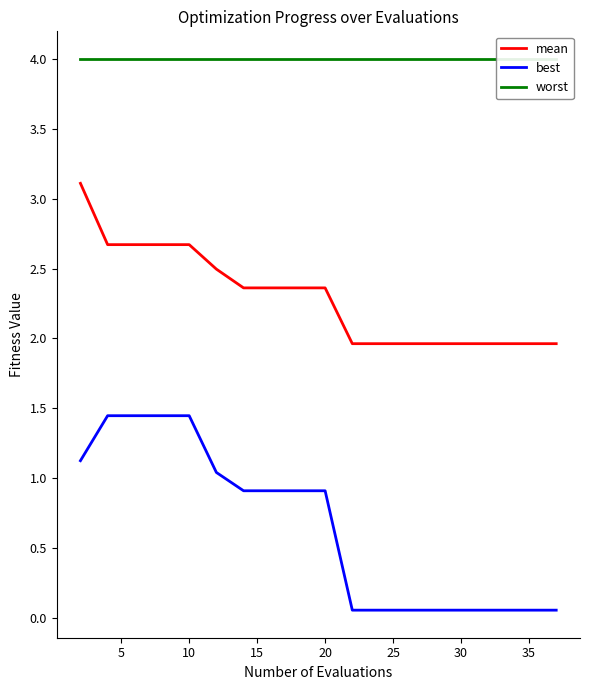

What are all the series names shown in the legend?

mean, best, worst